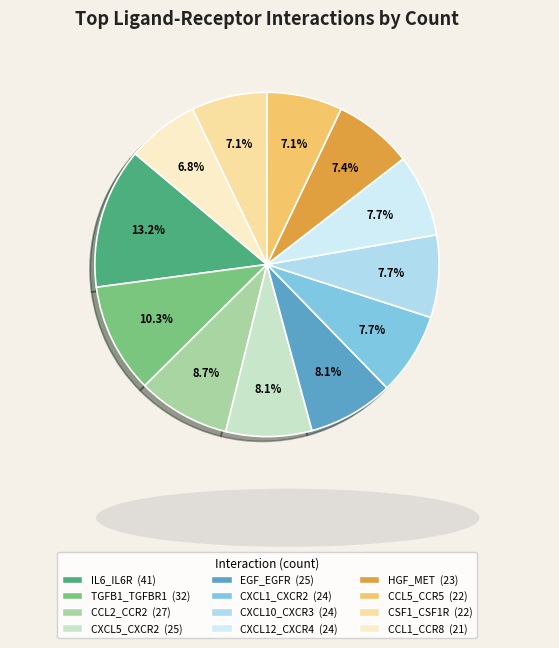

What is the change in value from CXCL5_CXCR2 to HGF_MET?

-2